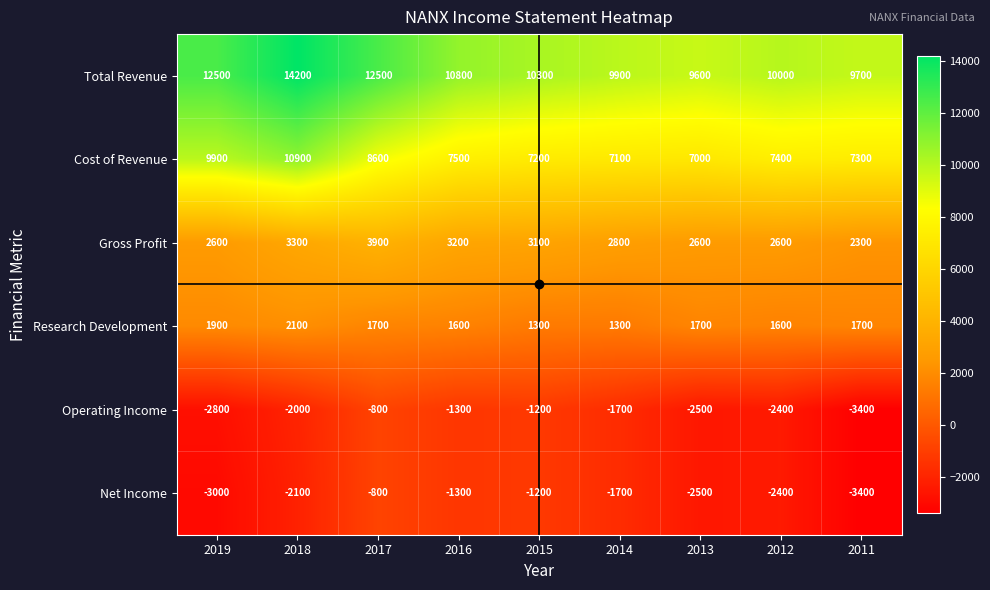

What is the total value across all series at 2014?

17700